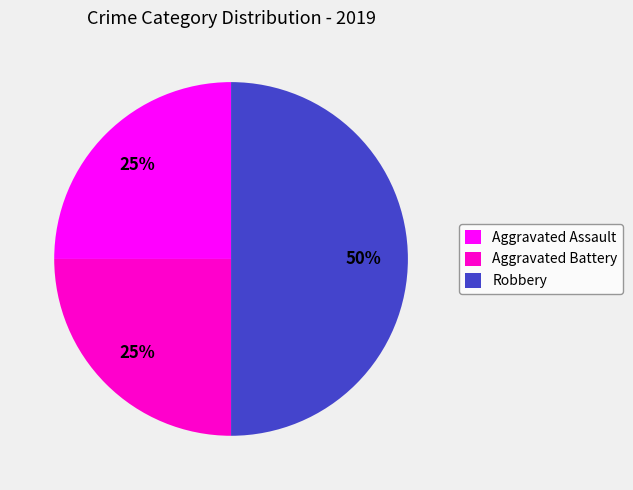

Does Aggravated Battery account for over 50% of the chart?

No